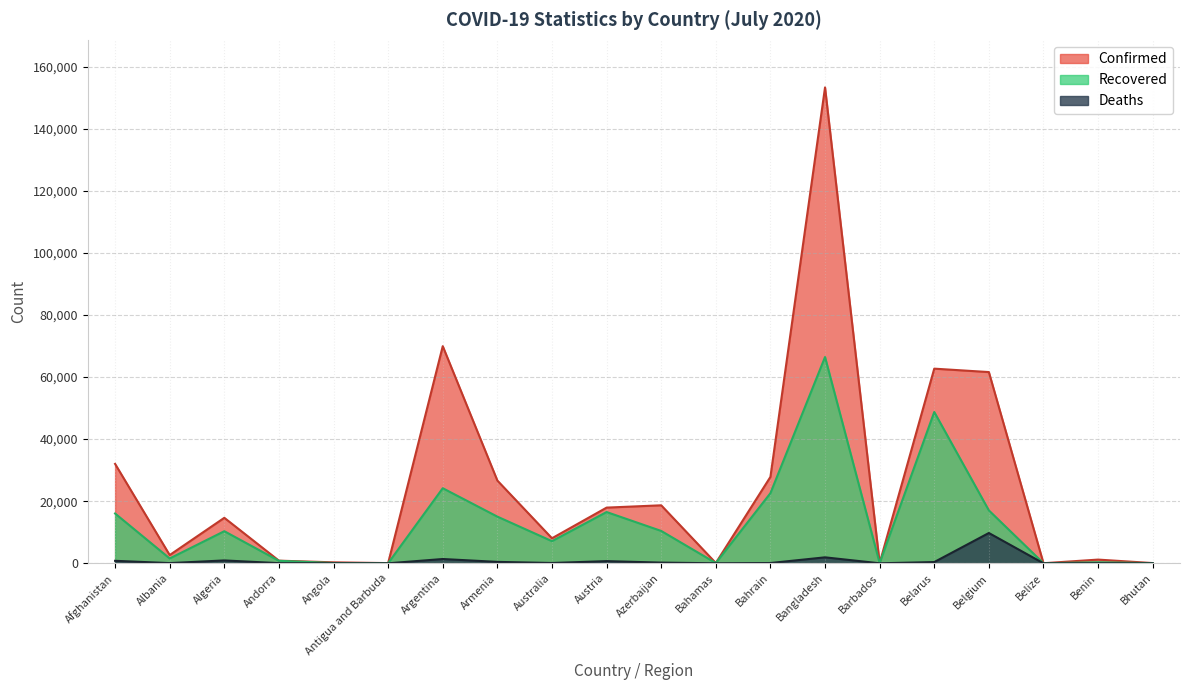

True or false: Deaths has more than 2 points higher than both neighbors.

True